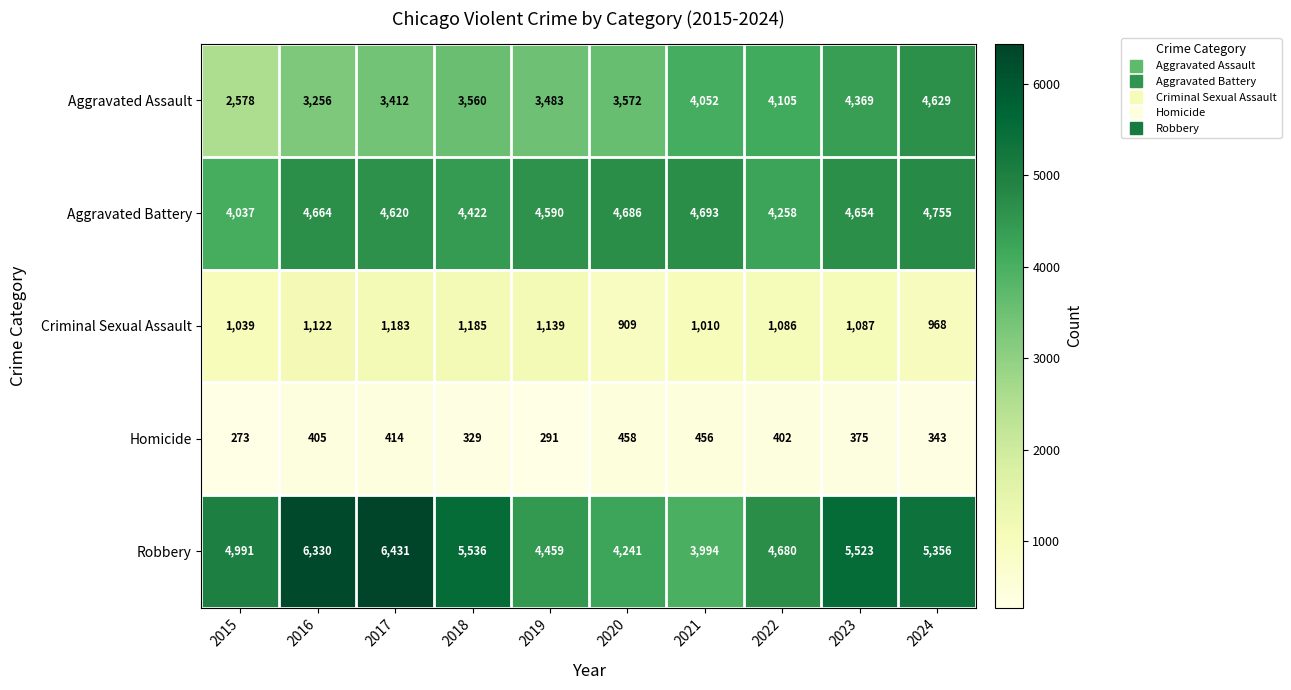

What is the total value across all series at 2023?

16008